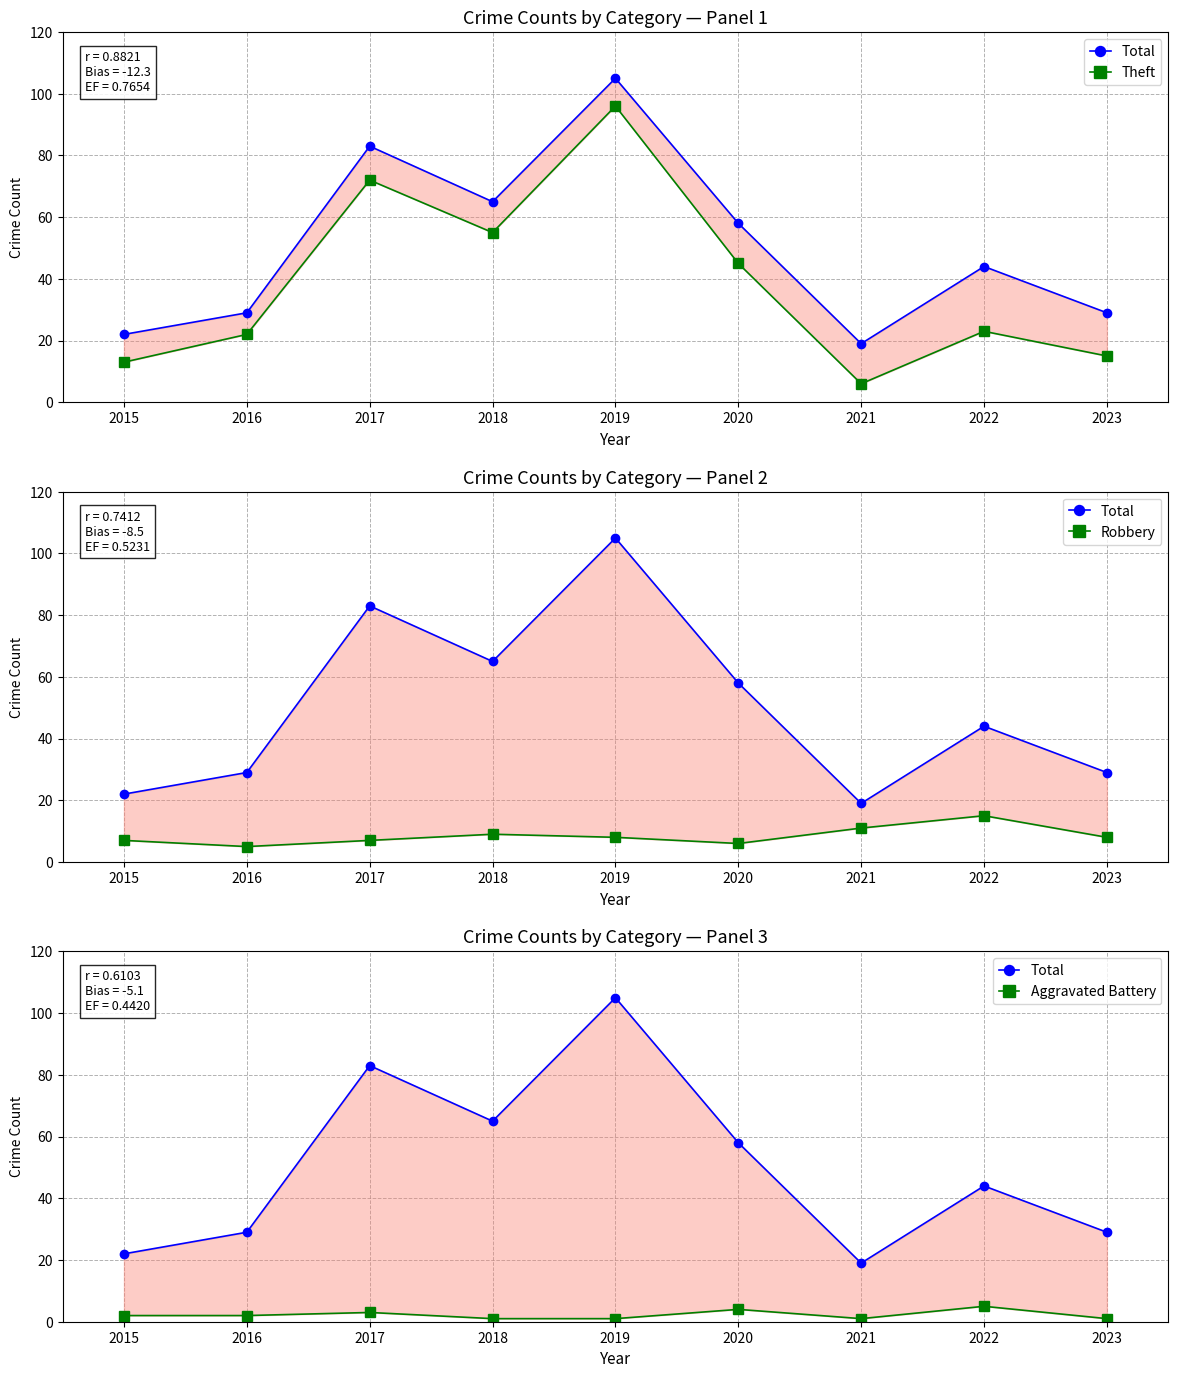

What is the smallest value displayed?

1